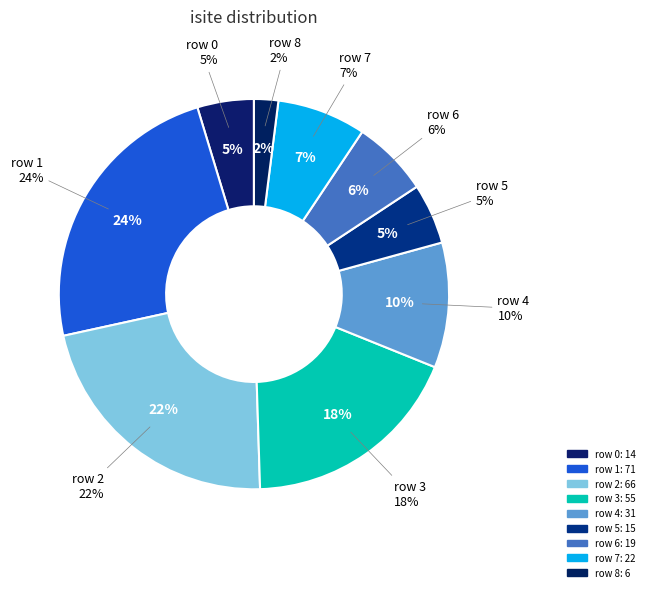

To the nearest percent, what is the difference between the row 0 and row 2 slice percentages?

17%